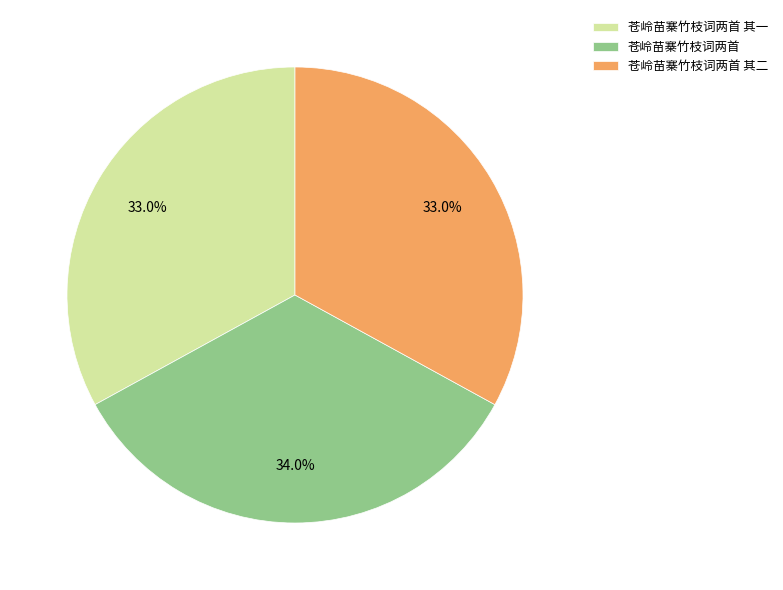

How many segments does this pie chart have?

3